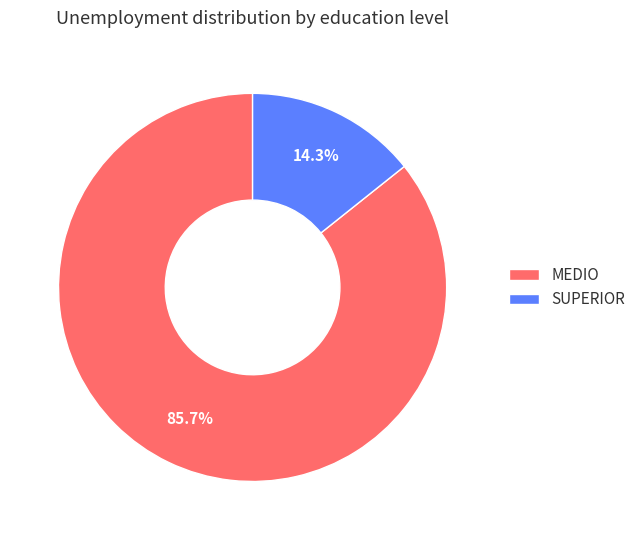

To the nearest percent, what is the difference between the MEDIO and SUPERIOR slice percentages?

71%